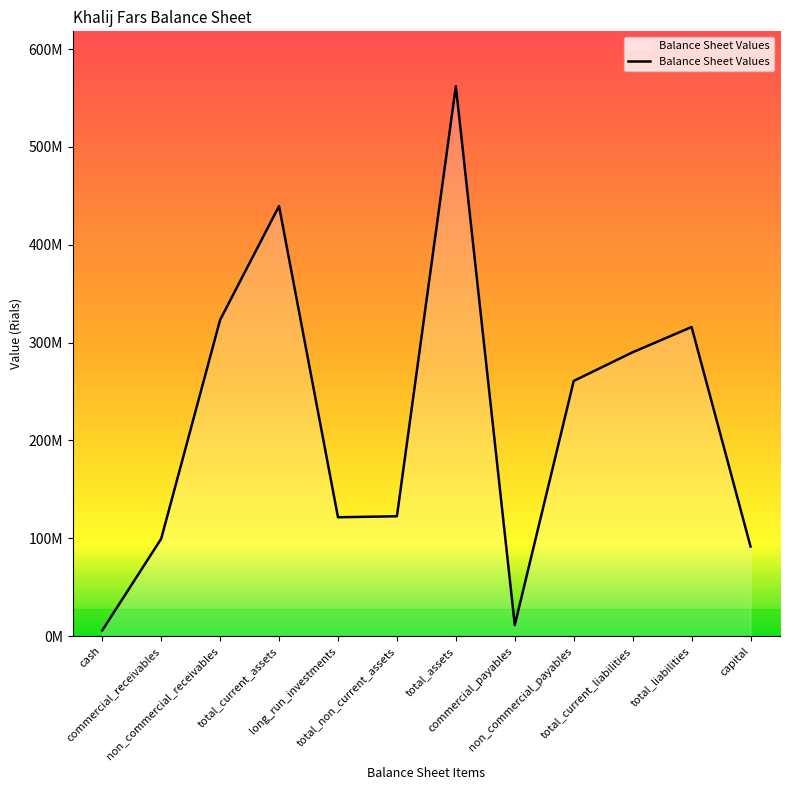

True or false: there are more than 0 points higher than both neighbors.

True